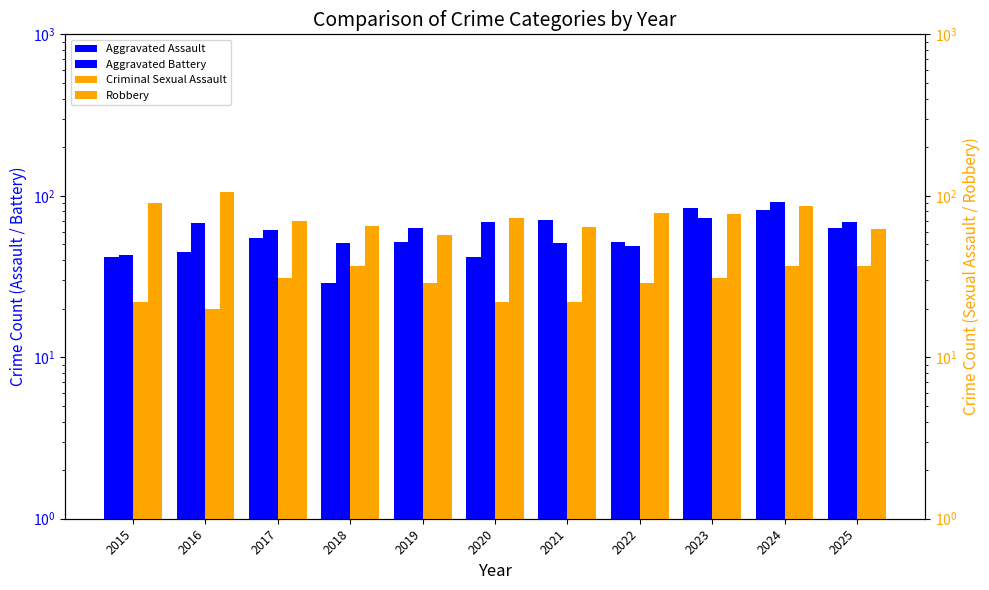

At which category does the chart reach its peak across all series?

2016